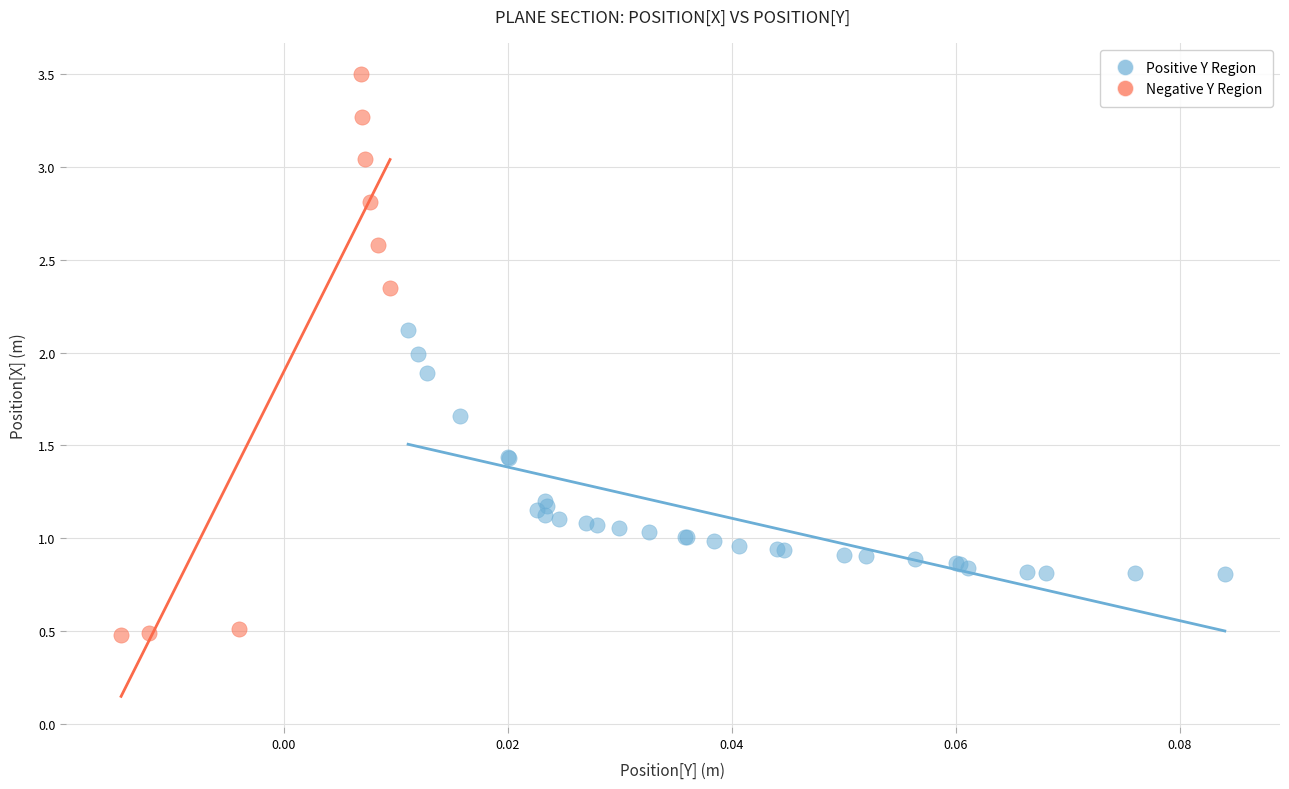

What are all the series names shown in the legend?

Positive Y Region, Negative Y Region